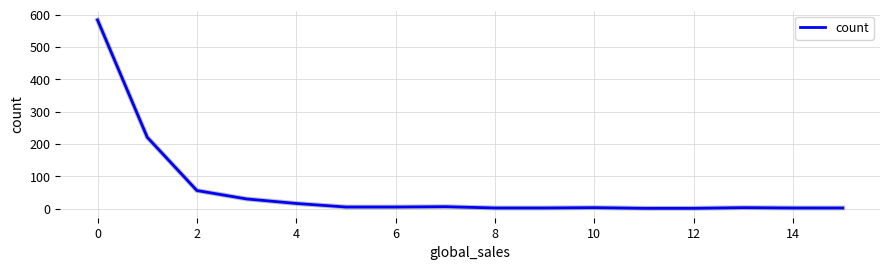

What is the greatest value displayed?

584